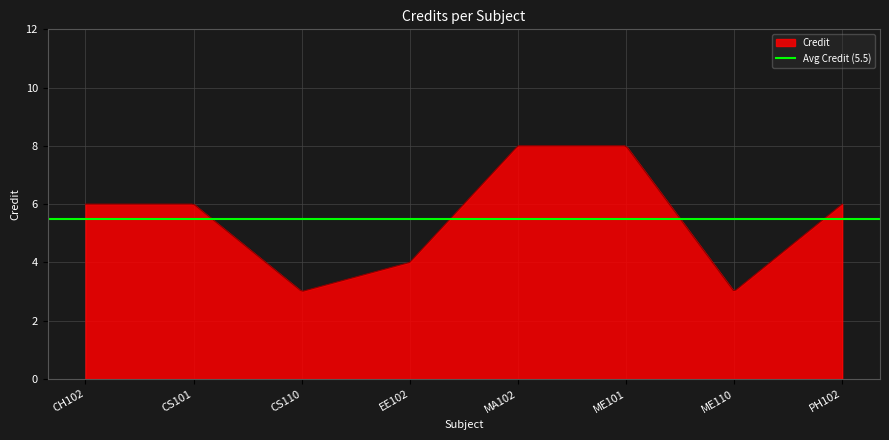

What is the label of the 6th point from the left?

ME101